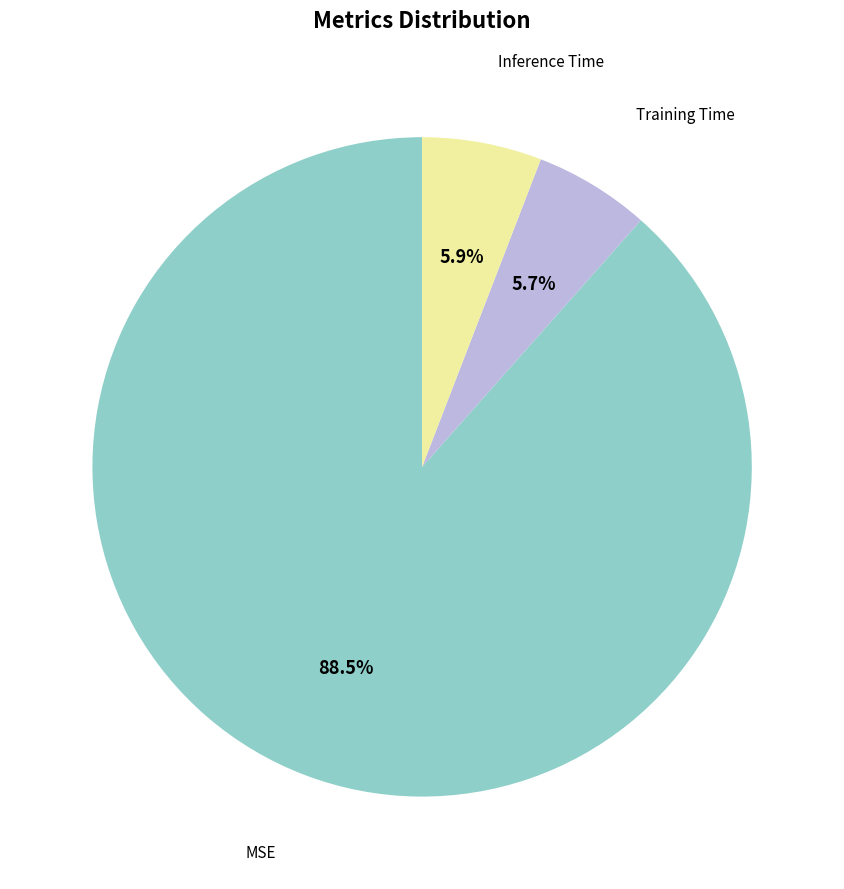

Is there a majority slice in this chart?

Yes